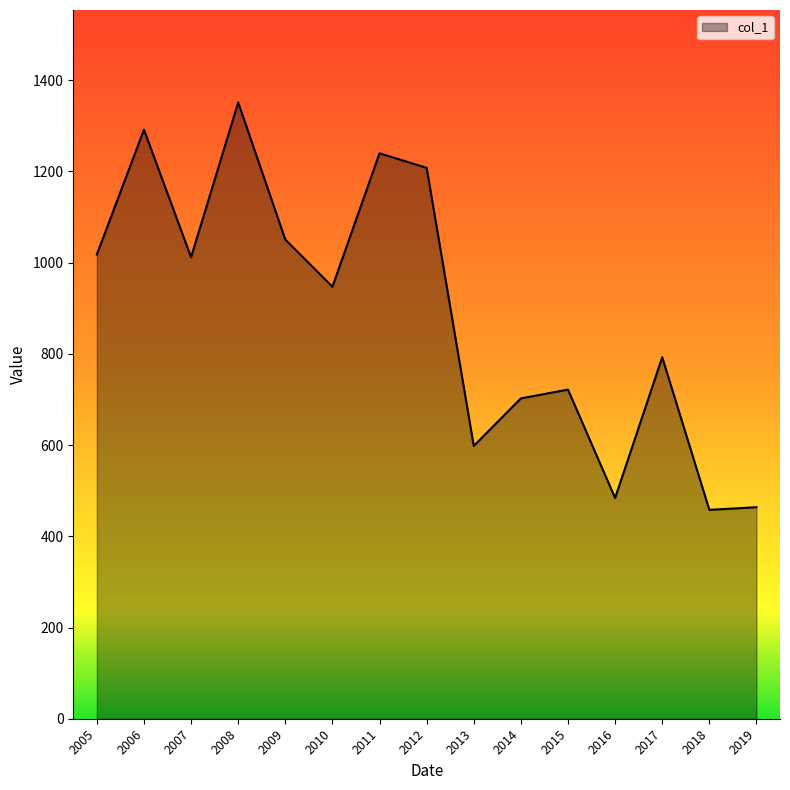

What is the maximum value shown in the chart?

1351.2